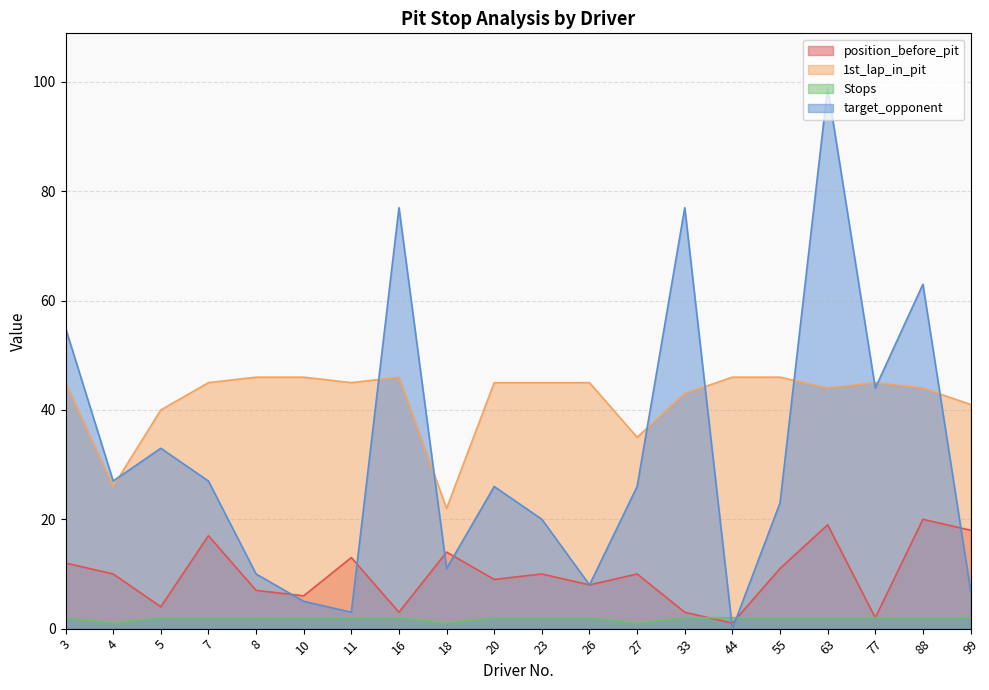

What is the average value of the 1st_lap_in_pit series?

42